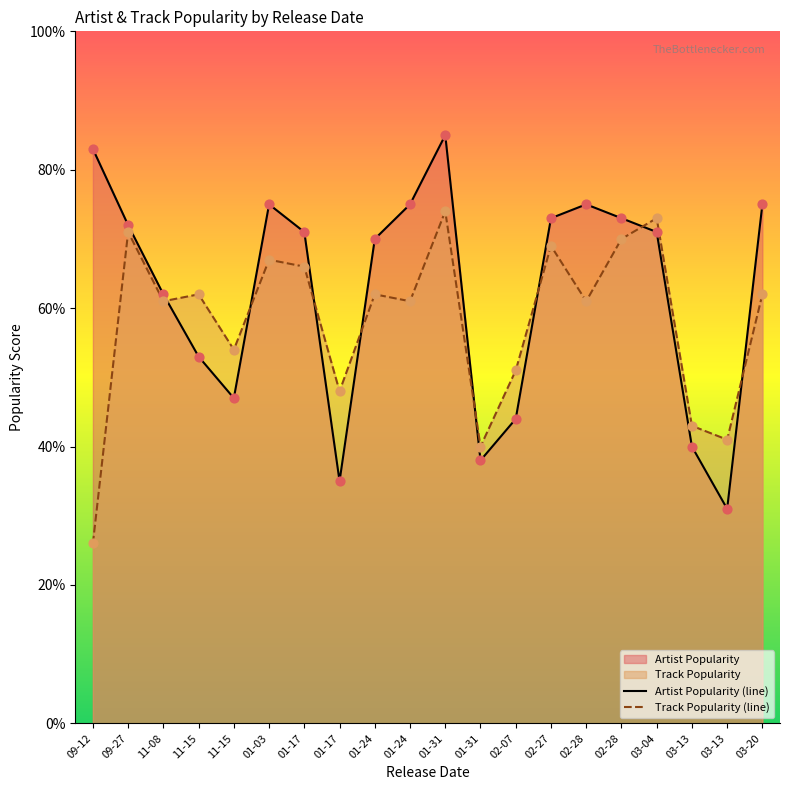

Which series has the widest spread of Y values?

Artist Popularity (line)